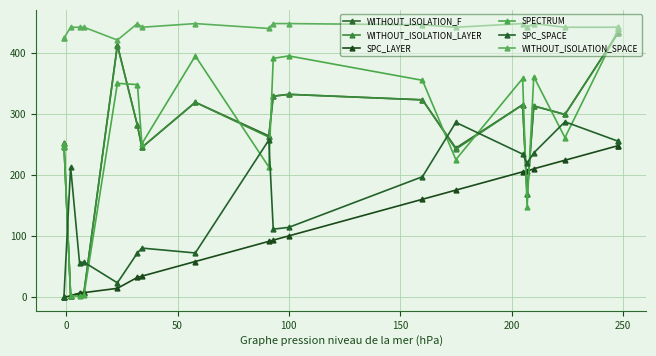

What is the value of the SPECTRUM point at the 6th from the left?

350